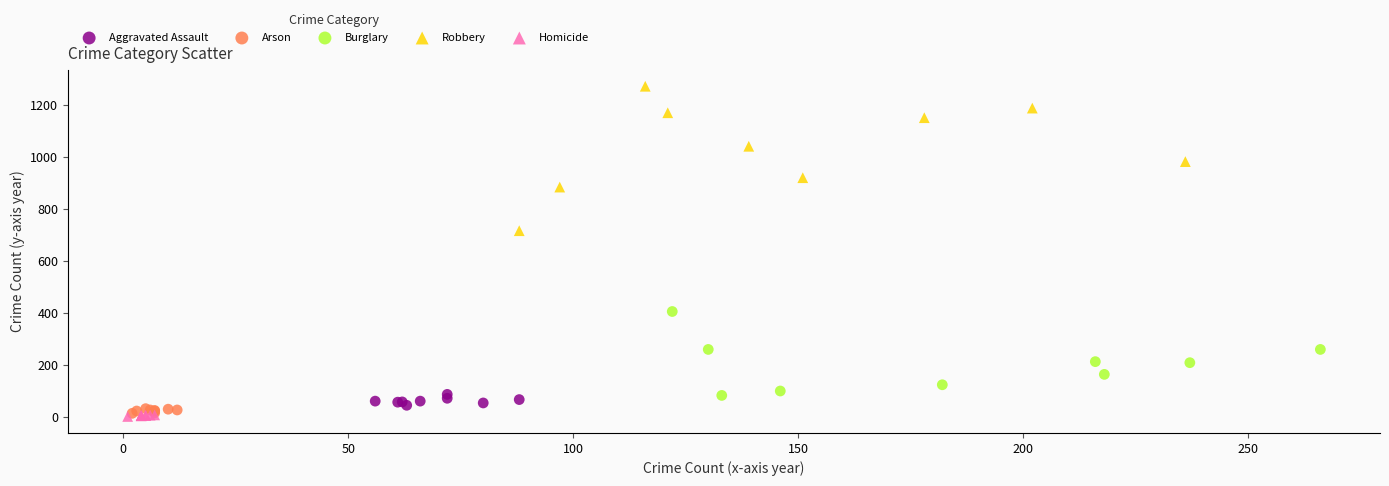

Which series contains the highest Y value?

Robbery